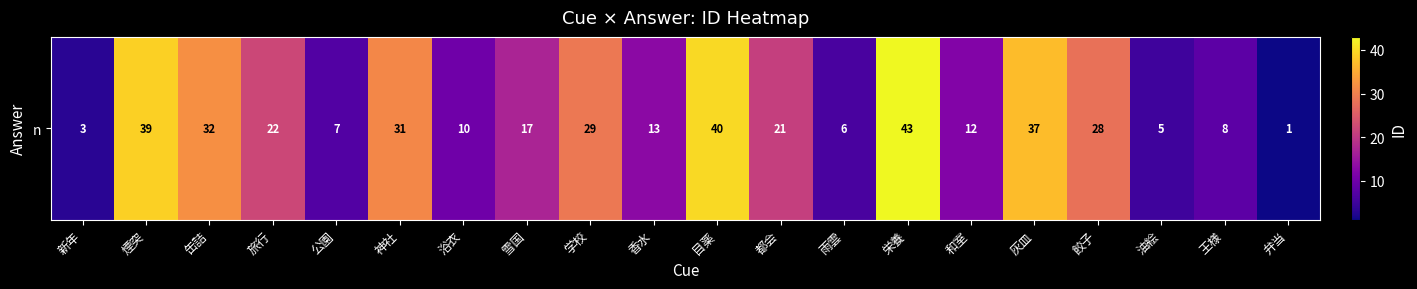

How many data points are less than 21?

10